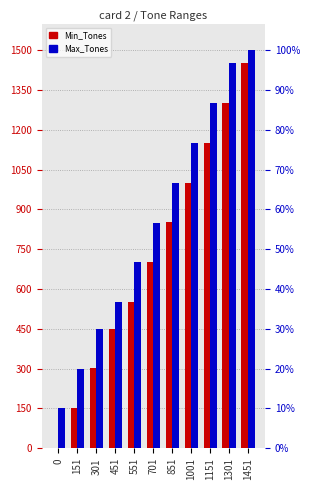

Reading left to right, transcribe all the data shown in this chart.

Min_Tones: 0=0	151=151	301=301	451=451	551=551	701=701	851=851	1001=1001	1151=1151	1301=1301	1451=1451
Max_Tones: 0=150	151=300	301=450	451=550	551=700	701=850	851=1000	1001=1150	1151=1300	1301=1450	1451=1500